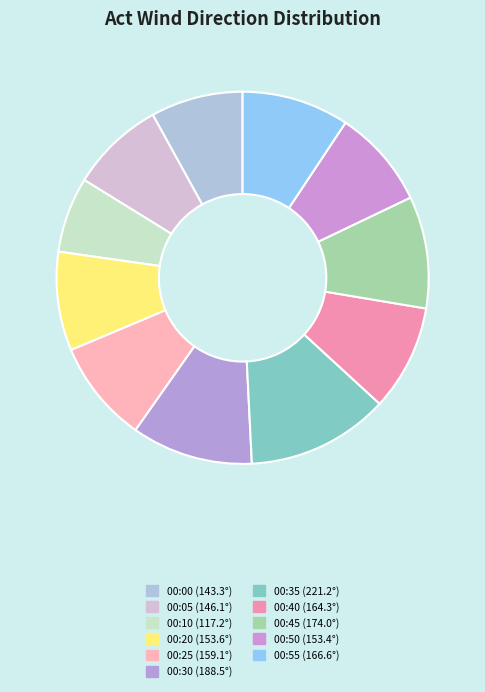

To the nearest percent, what is the difference between the largest and smallest slice percentages?

6%